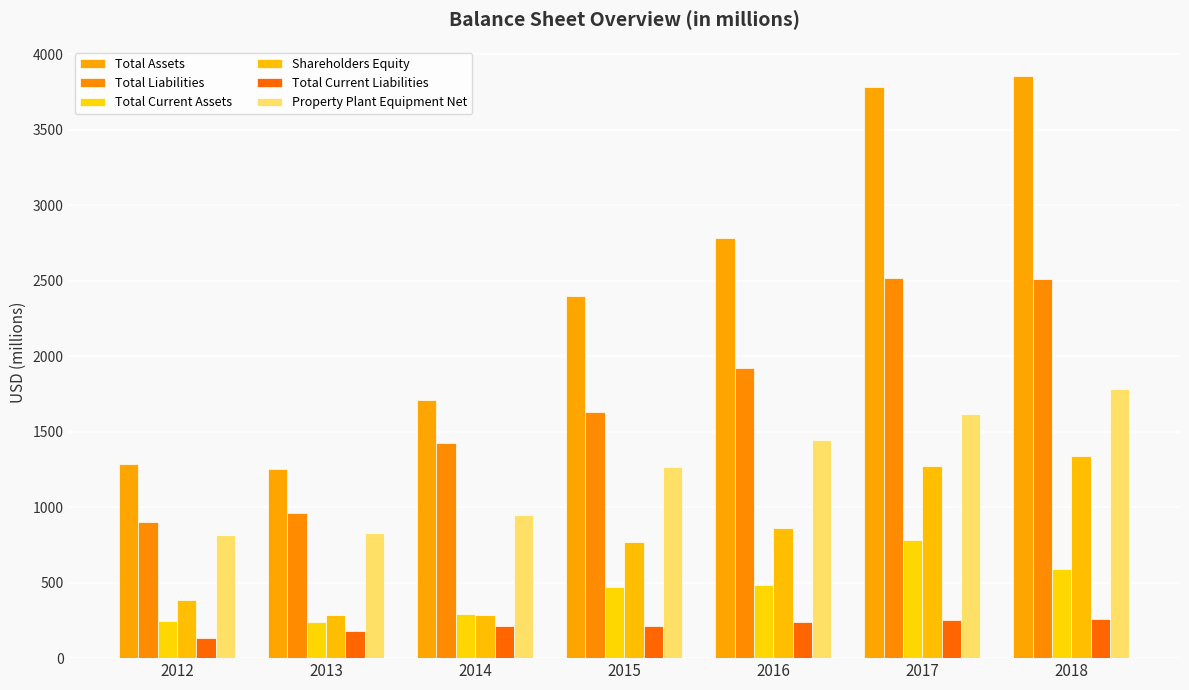

What is the sum of all Total Current Liabilities values?

1489